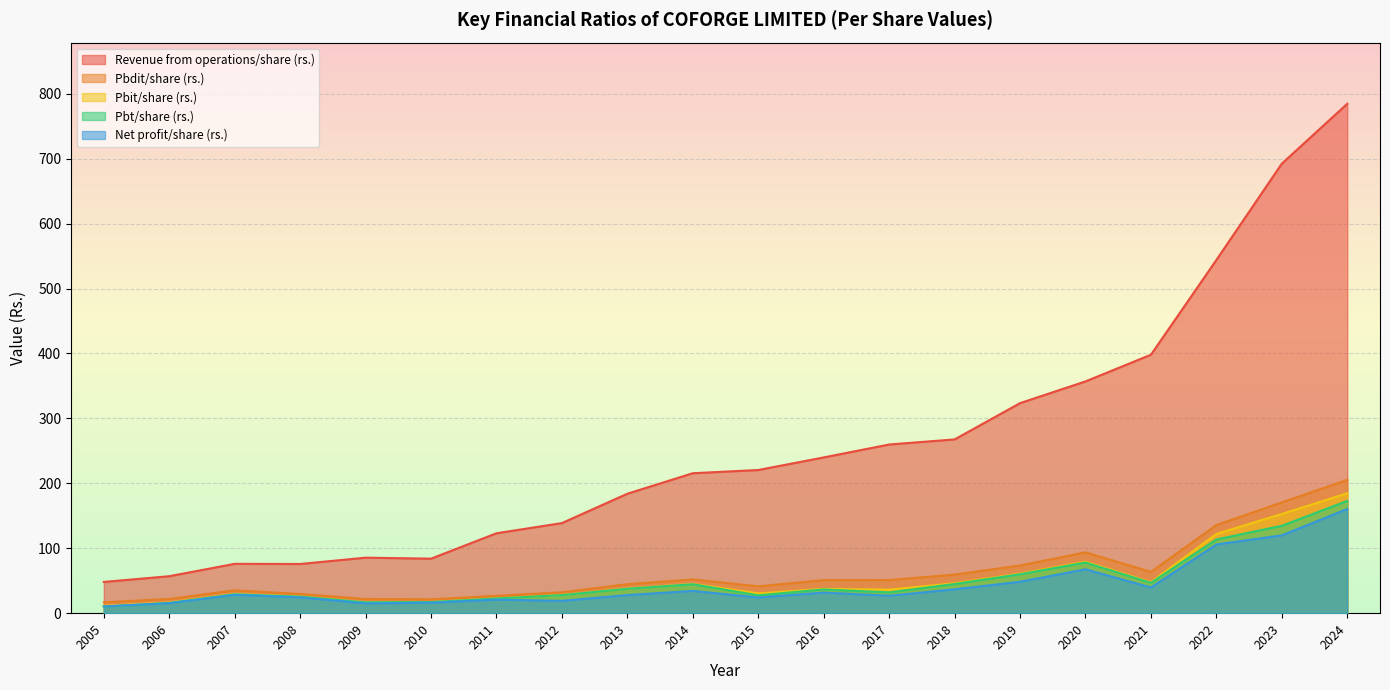

True or false: Pbit/share (rs.) and Pbt/share (rs.) intersect in this chart.

False